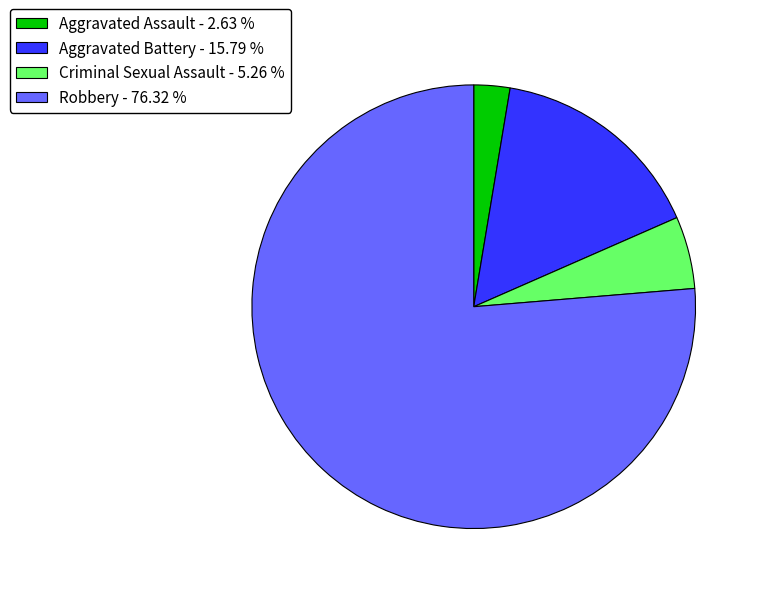

Rank the categories by value from highest to lowest.

Robbery, Aggravated Battery, Criminal Sexual Assault, Aggravated Assault